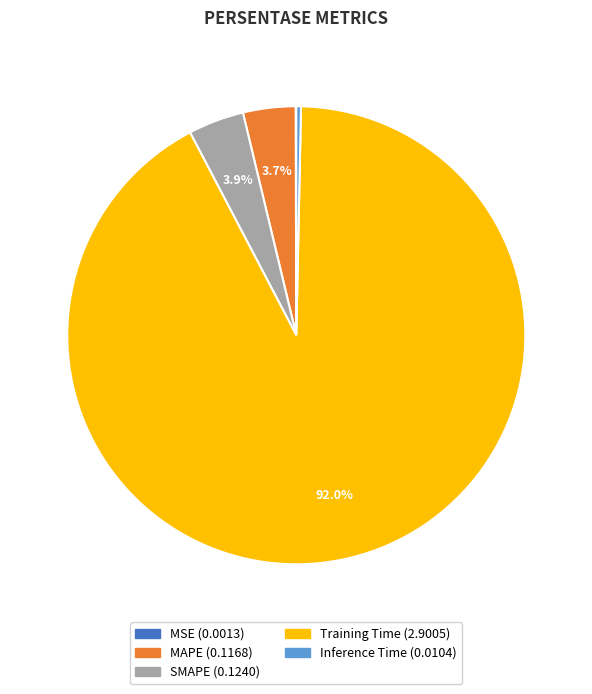

Between SMAPE and Training Time, which is larger?

Training Time